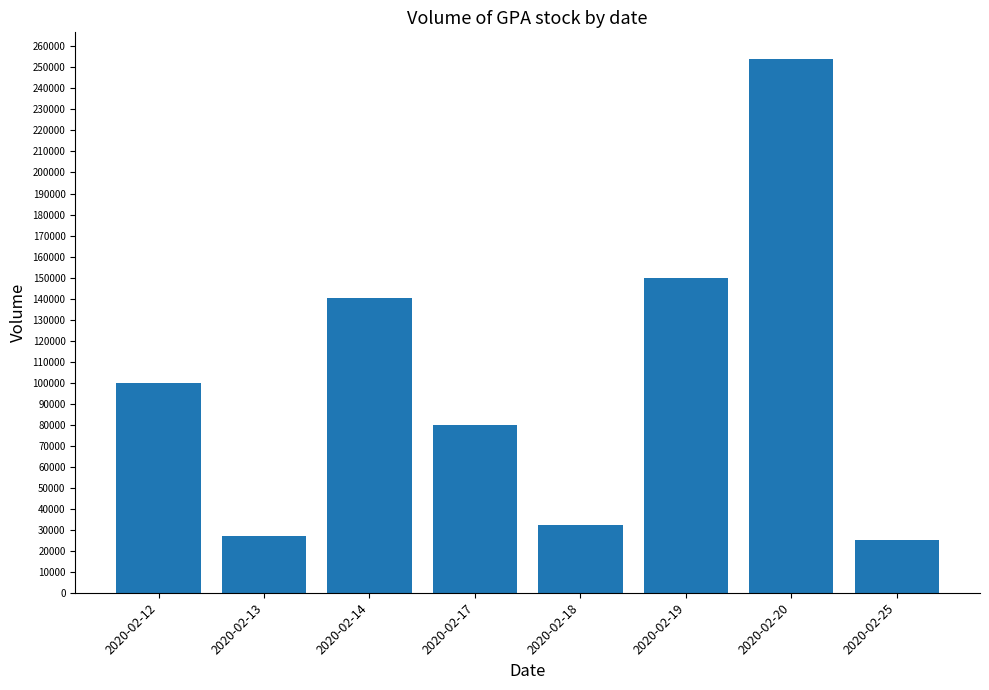

How many data points does each series have?

8